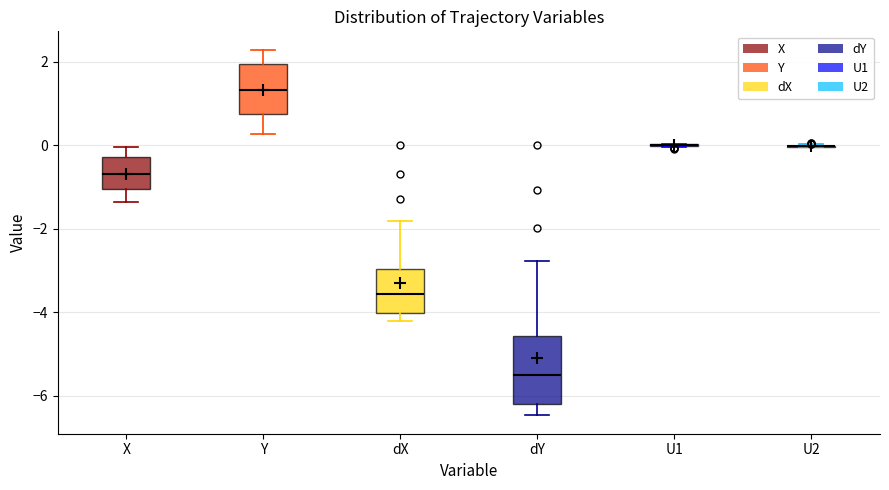

Reading left to right, transcribe this box plot: for each box, give where its median line is, the range the box spans, and where its two whiskers end, as read against the y-axis. The values are not printed on the chart, so give them approximately, as read against the axis.

X: median -0.6, box -1.0 to -0.2, whiskers -1.4 to 0.0
Y: median 1.4, box 0.8 to 2.0, whiskers 0.2 to 2.2
dX: median -3.6, box -4.0 to -3.0, whiskers -4.2 to -1.8
dY: median -5.6, box -6.2 to -4.6, whiskers -6.4 to -2.8
U1: box collapsed to a line at 0.0, whiskers 0.0 to 0.0
U2: box collapsed to a line at 0.0, whiskers 0.0 to 0.0